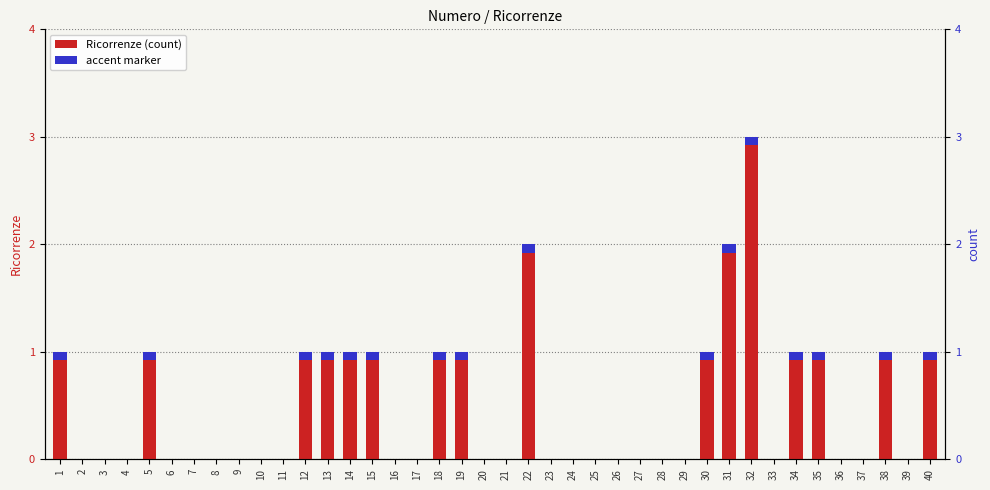

The value at 9 is 0. True or false?

True